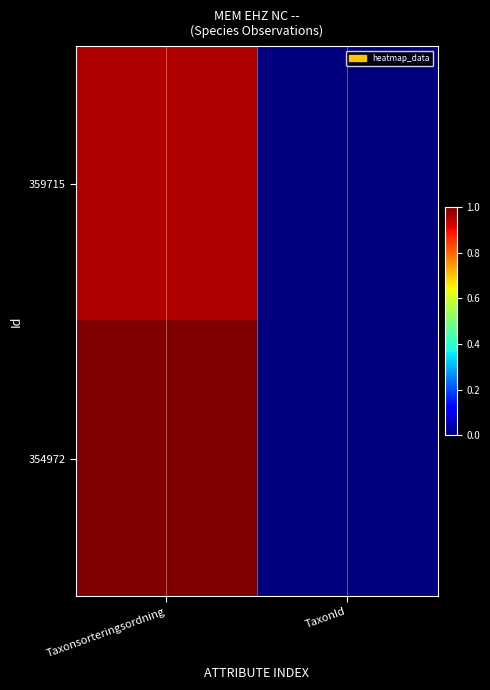

Reading left to right, transcribe all the data shown in this chart.

359715: Taxonsorteringsordning=1.0	TaxonId=0.0
354972: Taxonsorteringsordning=1.0	TaxonId=0.0